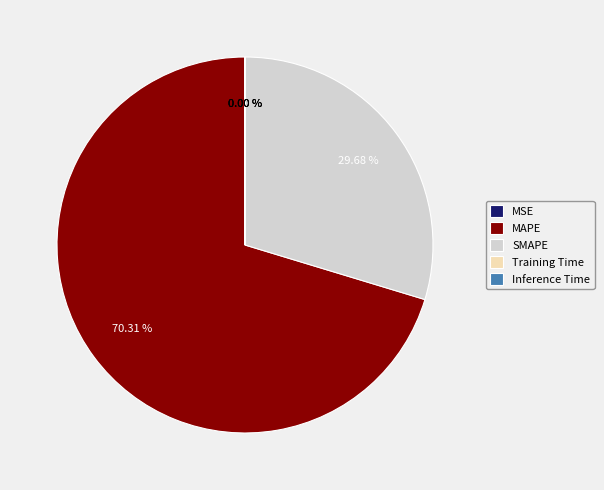

Which category has the biggest portion of the pie?

MAPE